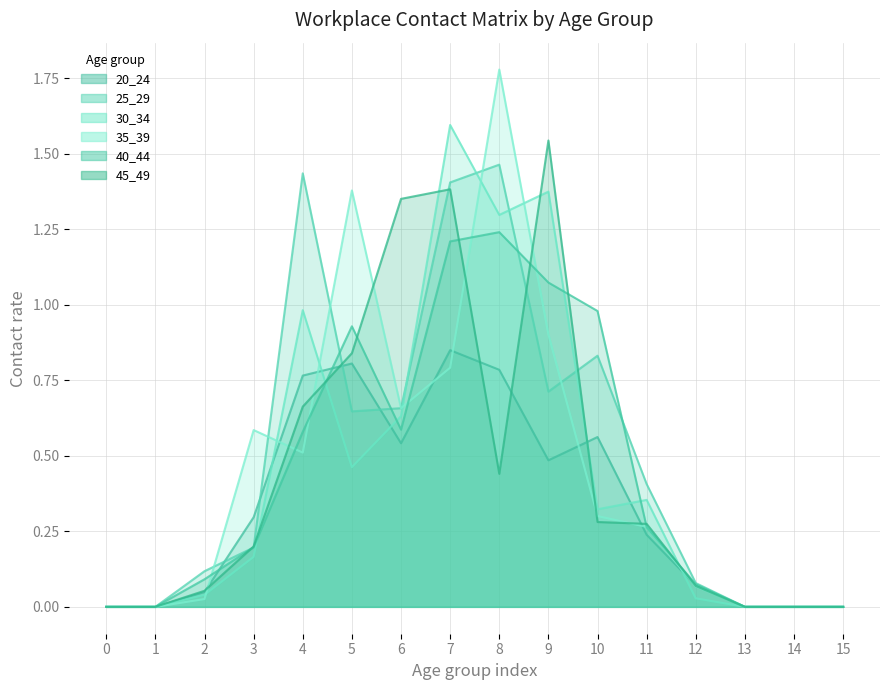

Reading right to left, extract all data points from this chart.

20_24: 0.0	0.0	0.0	0.1	0.2	0.6	0.5	0.8	0.9	0.5	0.8	0.8	0.3	0.0	0.0	0.0
25_29: 0.0	0.0	0.0	0.1	0.4	0.8	0.7	1.5	1.4	0.7	0.6	1.4	0.2	0.1	0.0	0.0
30_34: 0.0	0.0	0.0	0.0	0.4	0.3	1.4	1.3	1.6	0.6	0.5	1.0	0.2	0.0	0.0	0.0
35_39: 0.0	0.0	0.0	0.1	0.3	0.3	0.9	1.8	0.8	0.7	1.4	0.5	0.6	0.0	0.0	0.0
40_44: 0.0	0.0	0.0	0.1	0.3	1.0	1.1	1.2	1.2	0.6	0.9	0.6	0.2	0.1	0.0	0.0
45_49: 0.0	0.0	0.0	0.1	0.3	0.3	1.5	0.4	1.4	1.4	0.8	0.7	0.2	0.1	0.0	0.0